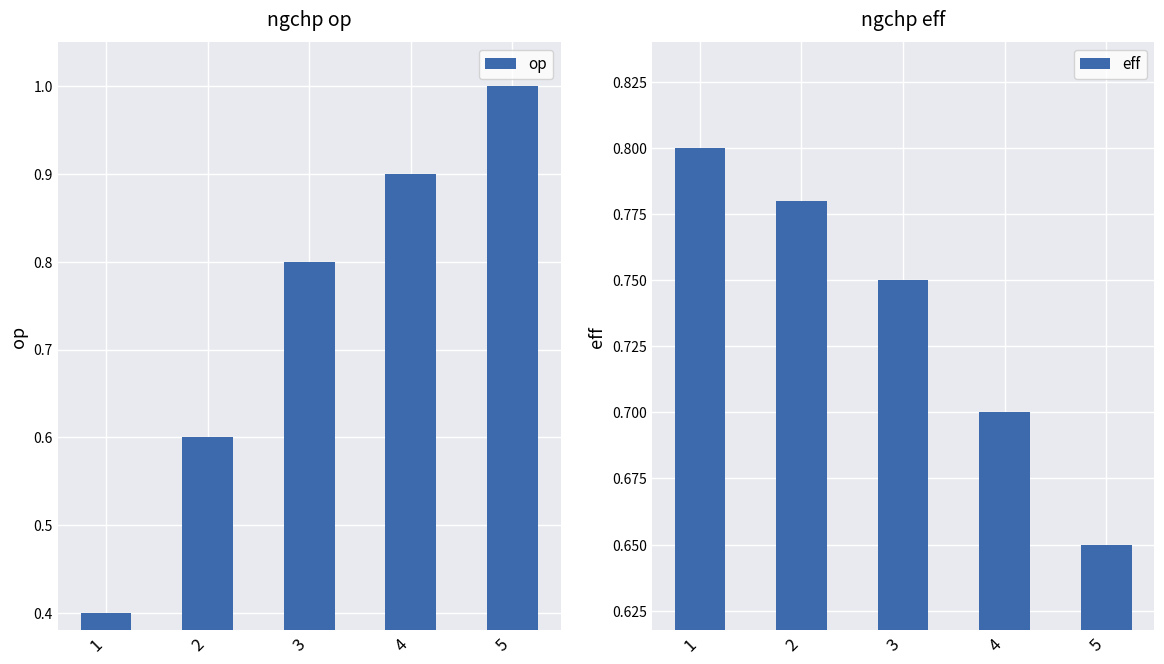

What is the difference between the maximum and minimum values in the eff series?

0.2